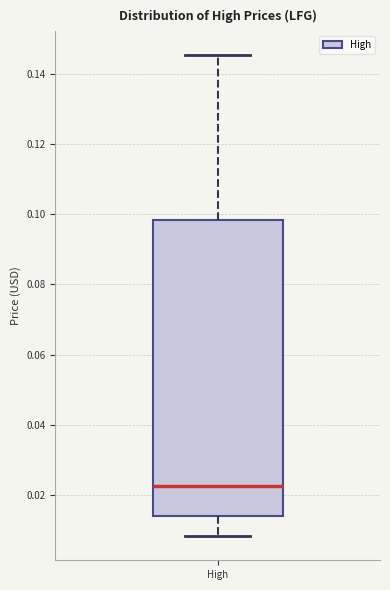

Transcribe this box plot: give where the median line is, the range the box spans, and where the two whiskers end, as read against the y-axis. The values are not printed on the chart, so give them approximately, as read against the axis.

median 0.022, box 0.014 to 0.098, whiskers 0.008 to 0.146